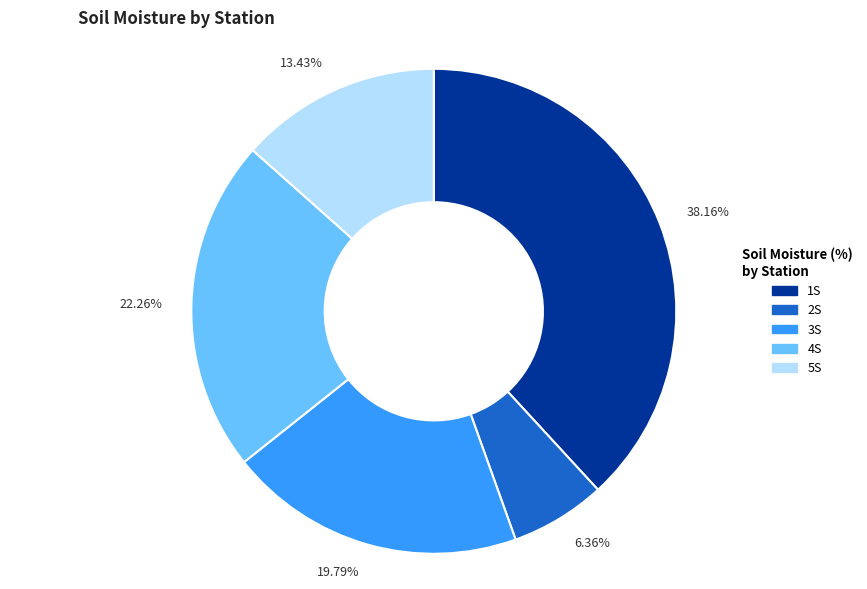

Count the number of slices in the pie.

5